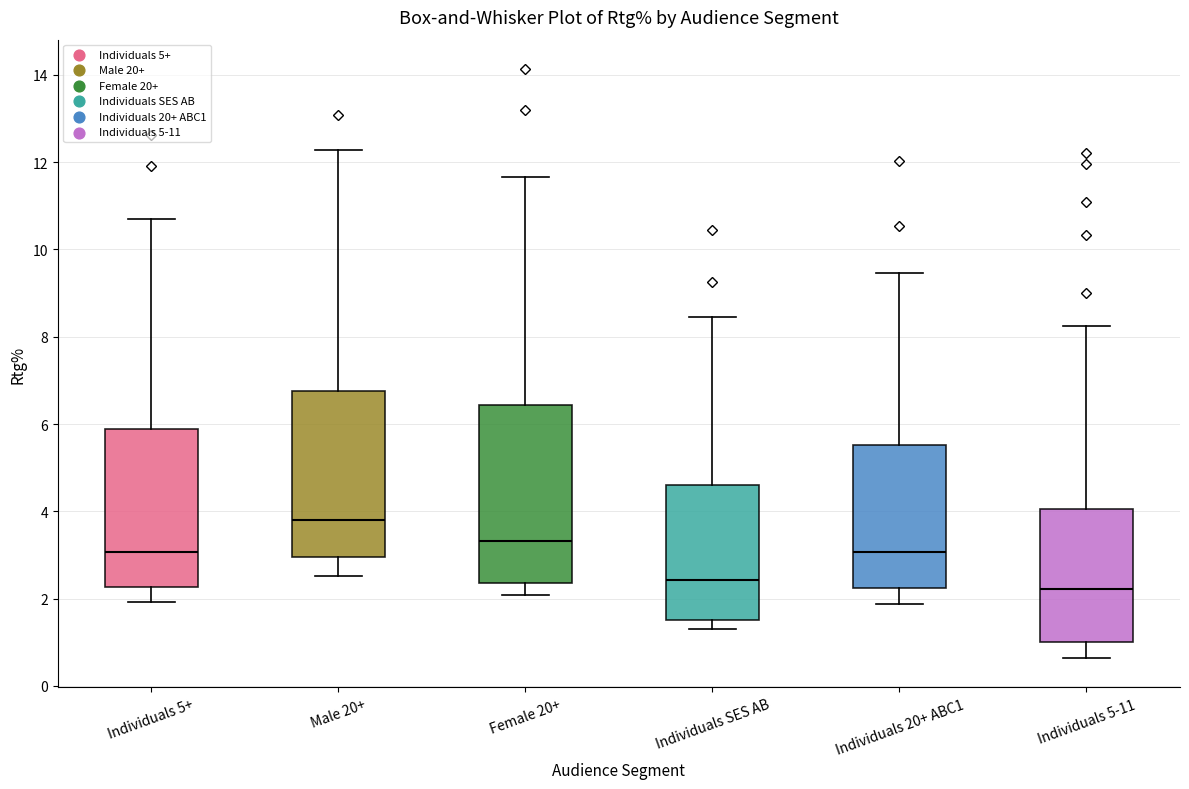

Which box's median line is the lowest?

Individuals 5-11